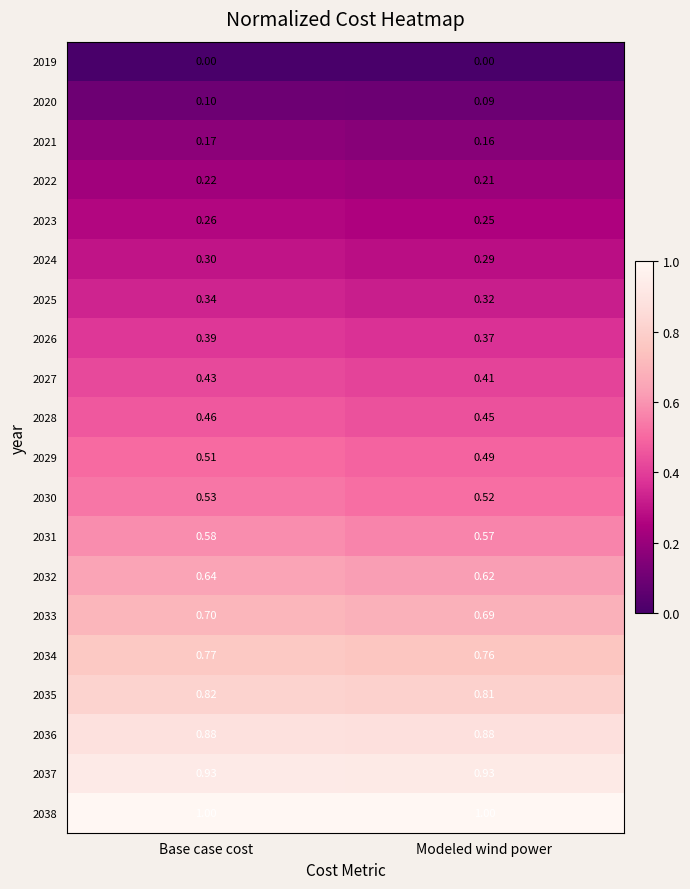

At which label does 2029 reach its peak?

Base case cost